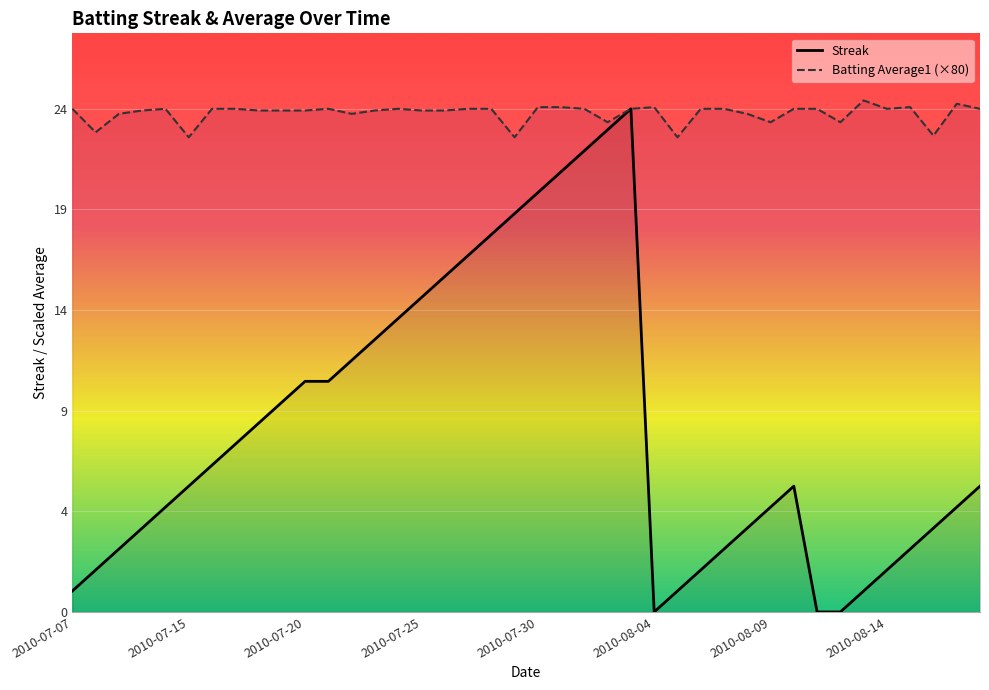

Is it true that Batting Average1 (×80) equals 23.9 at 13?

True